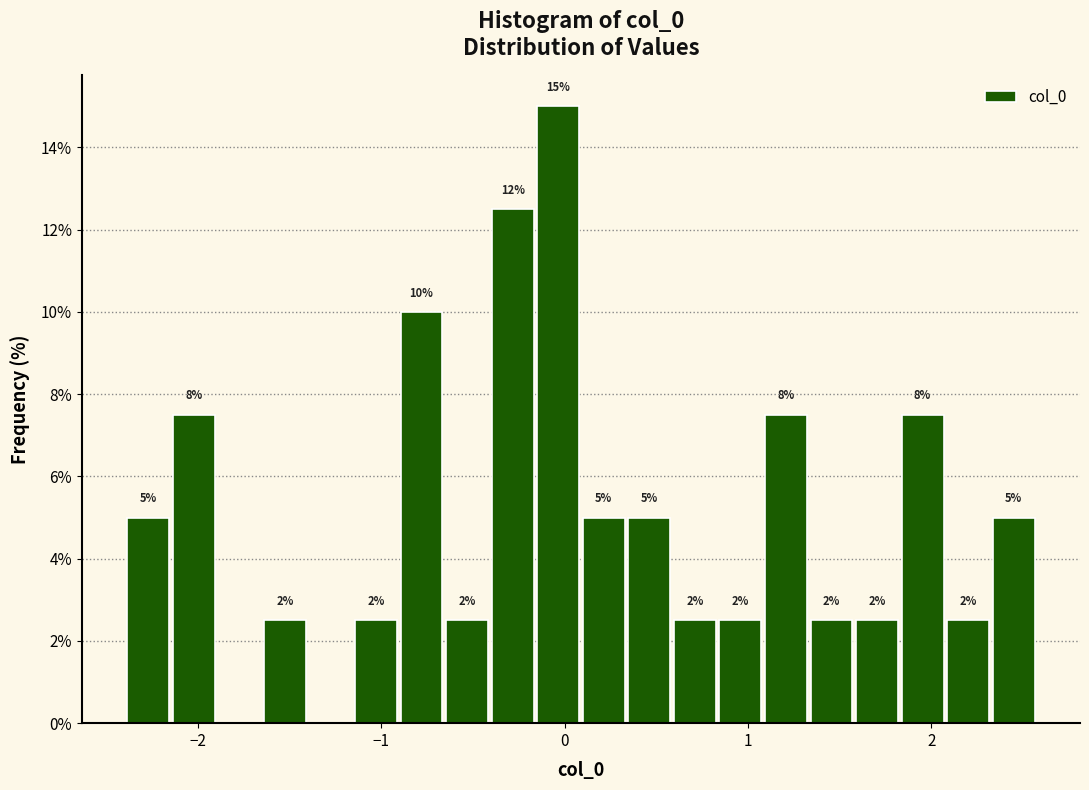

Around what value on the x-axis is the tallest bar? Give the approximate position of its centre, as read against the axis.

0.0